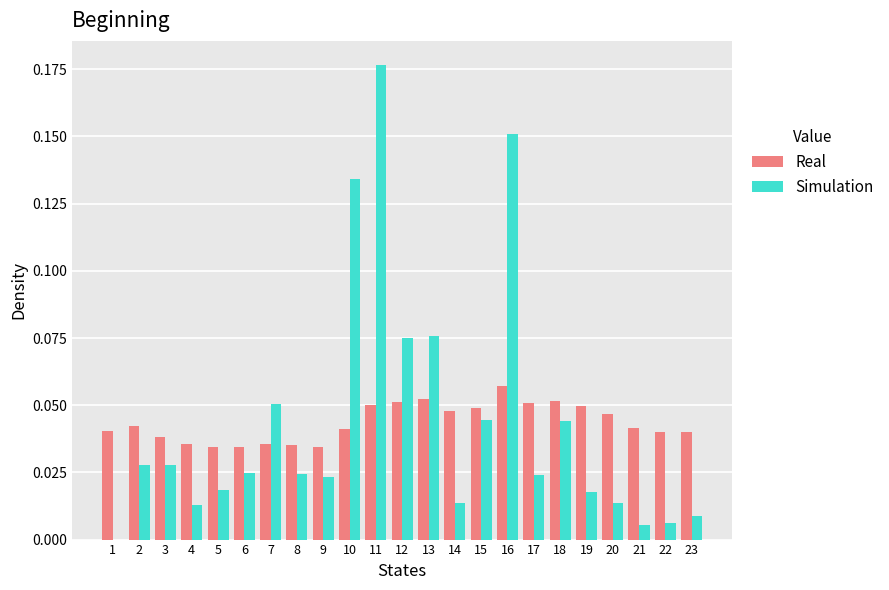

What is the sum of all Real values?

1.0